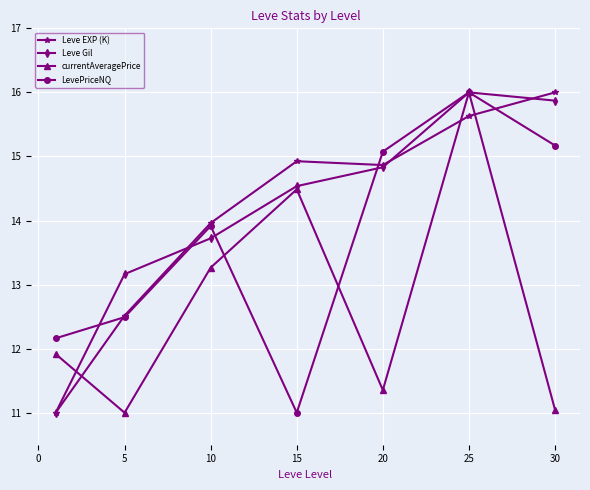

What is the value of the Leve EXP (K) point at the 4th from the left?

14.9